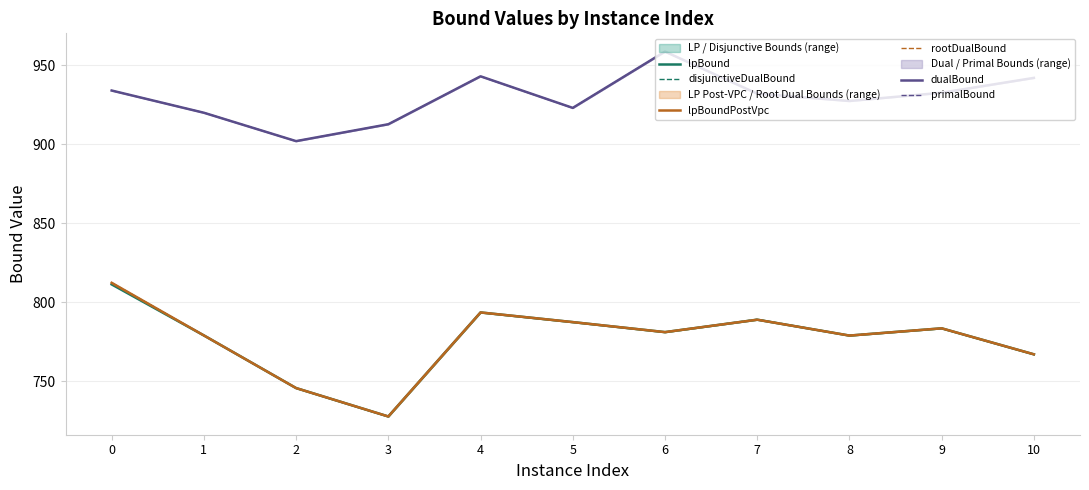

Where is the first local minimum for lpBound?

3